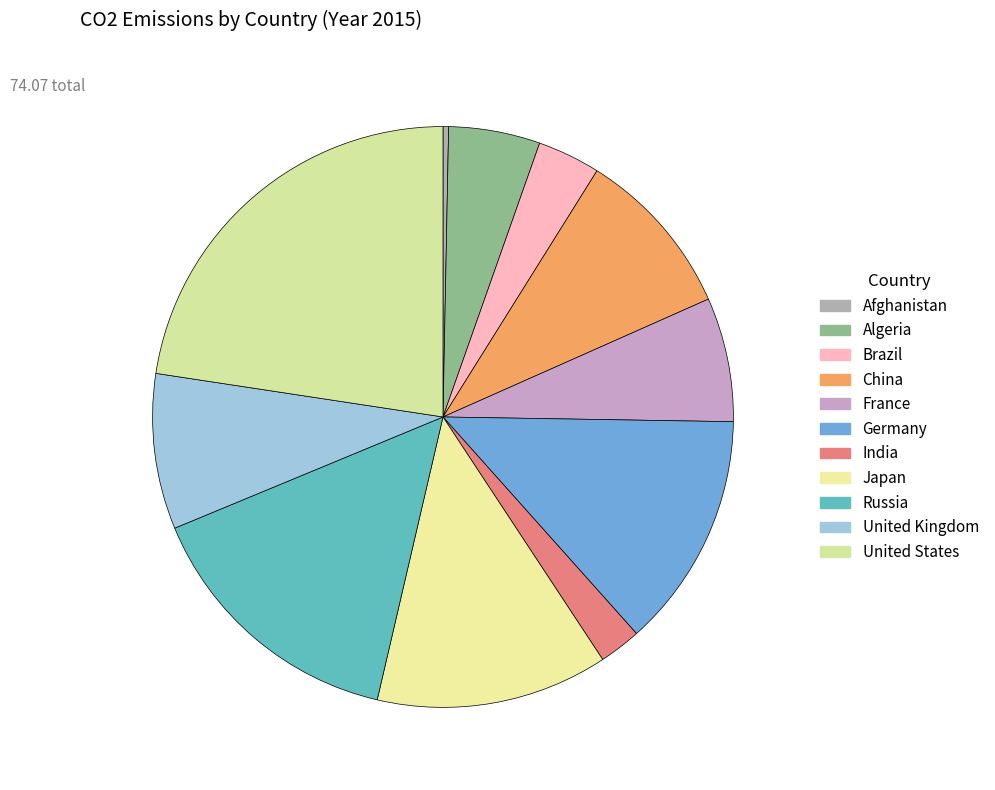

To the nearest percent, what is the difference between the largest and smallest slice percentages?

22%